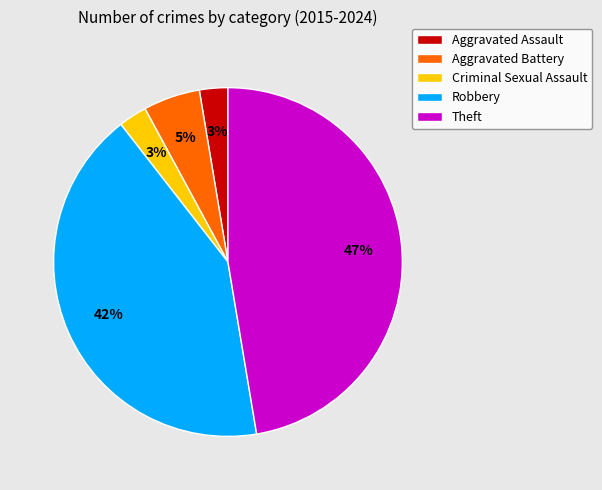

True or false: Aggravated Battery accounts for 11% of the total.

False